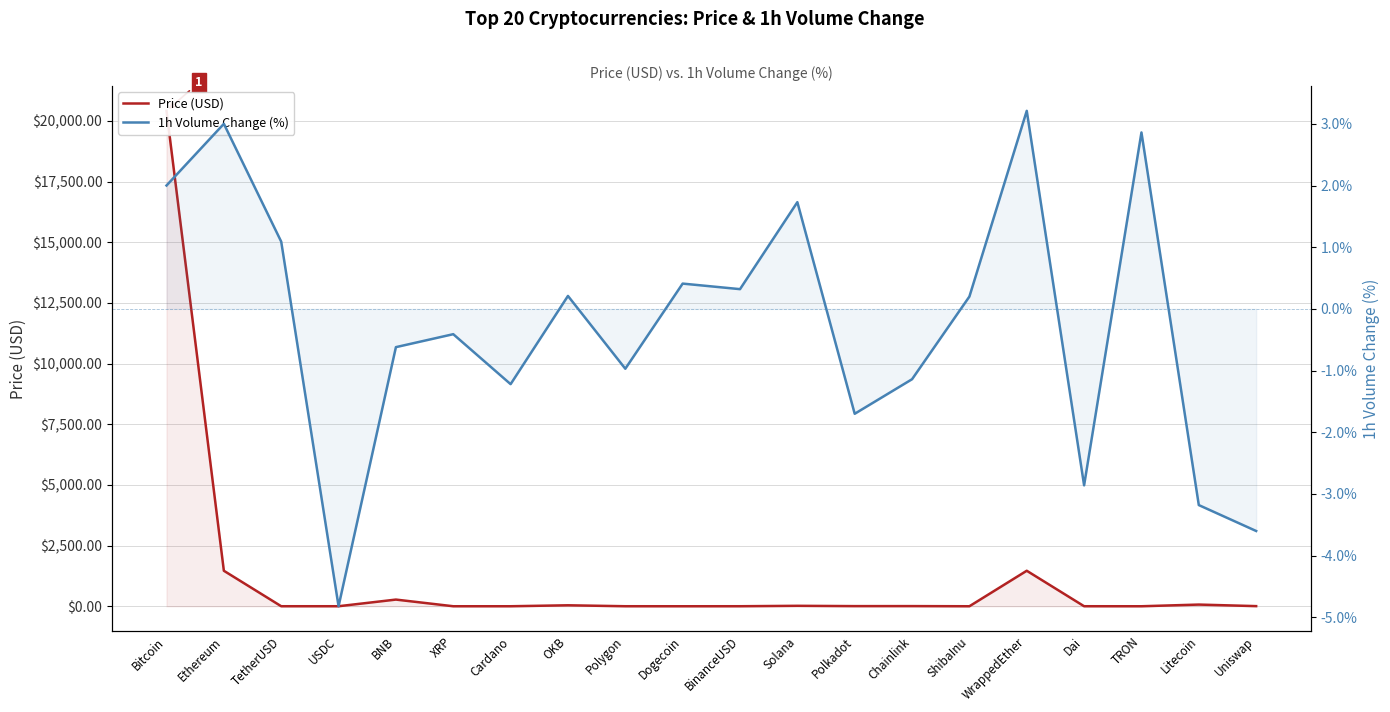

True or false: 1h Volume Change (%) has a value of -1.5 at Polygon.

False